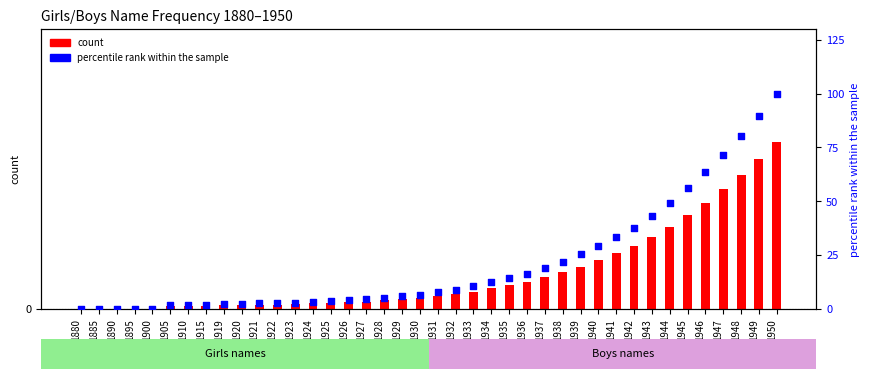

Which series has the largest total across all categories?

count